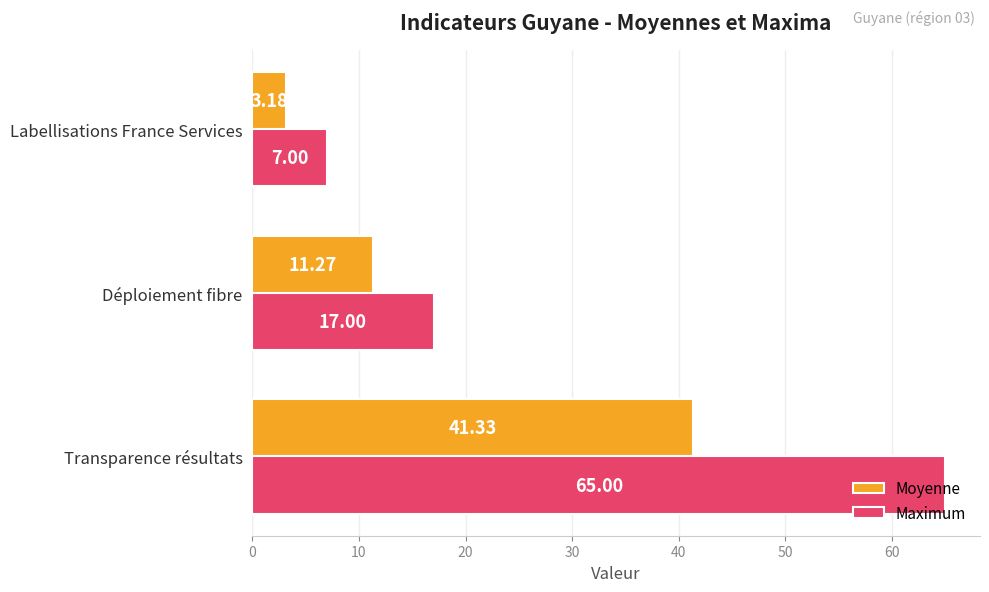

How many data points in Maximum are less than 17?

1